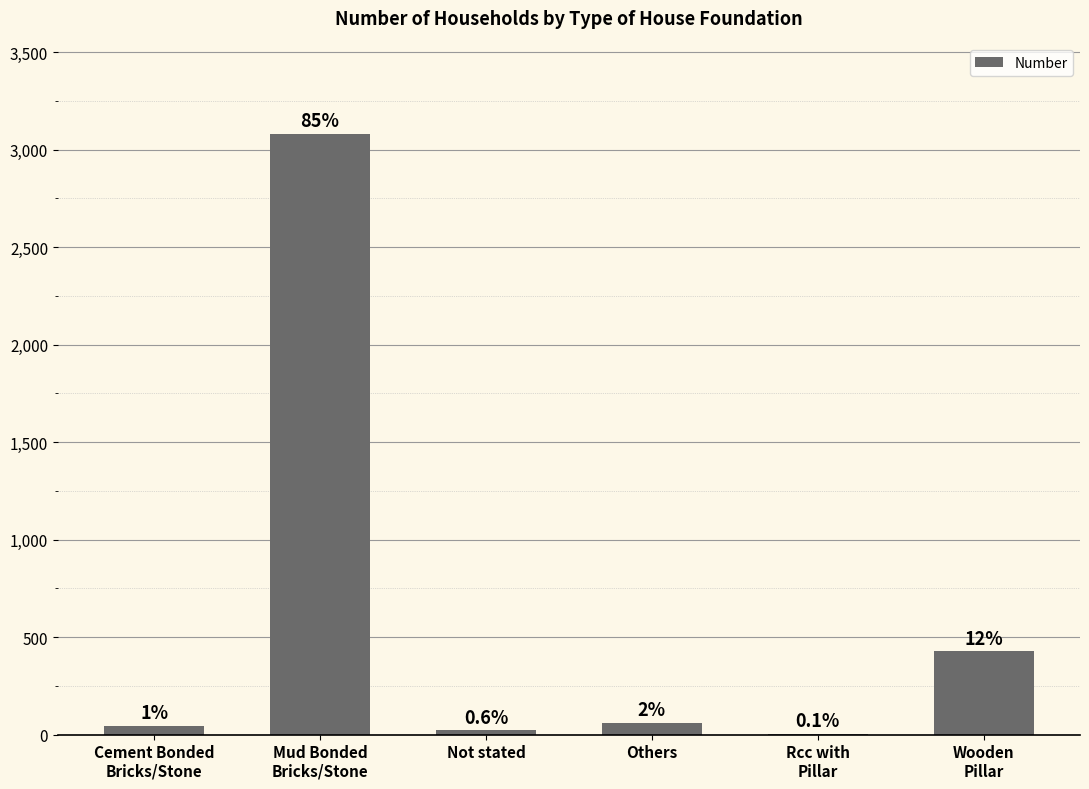

Are the bars horizontal?

No